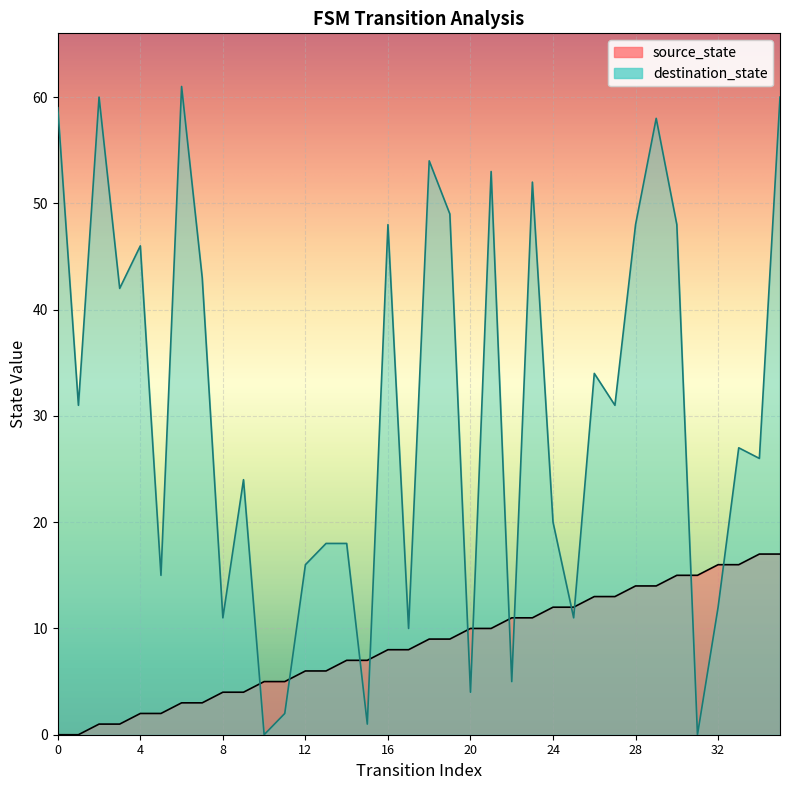

What is the approximate value of source_state at 34, to the nearest 10?

20